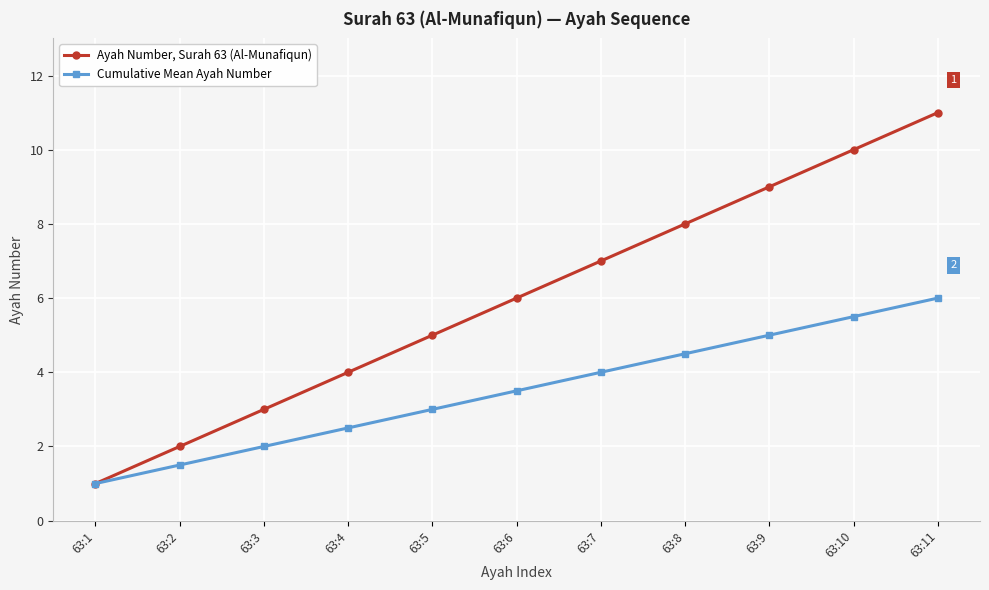

Reading left to right, extract all data points from this chart.

Ayah Number, Surah 63 (Al-Munafiqun): 63:1=1.0	63:2=2.0	63:3=3.0	63:4=4.0	63:5=5.0	63:6=6.0	63:7=7.0	63:8=8.0	63:9=9.0	63:10=10.0	63:11=11.0
Cumulative Mean Ayah Number: 63:1=1.0	63:2=1.5	63:3=2.0	63:4=2.5	63:5=3.0	63:6=3.5	63:7=4.0	63:8=4.5	63:9=5.0	63:10=5.5	63:11=6.0